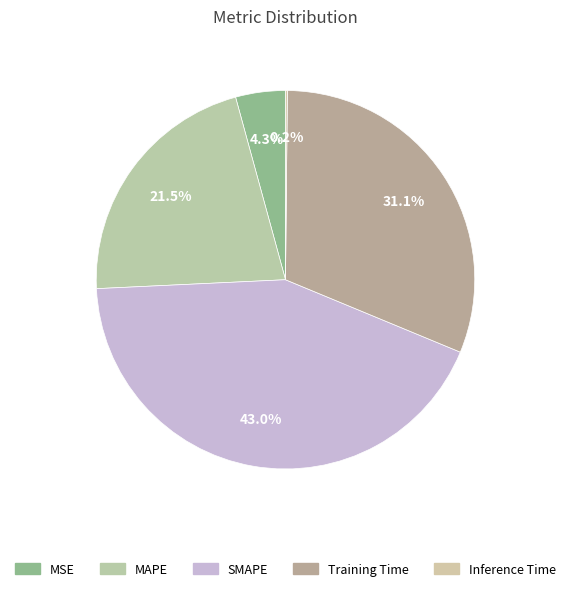

Which slice is the largest?

SMAPE